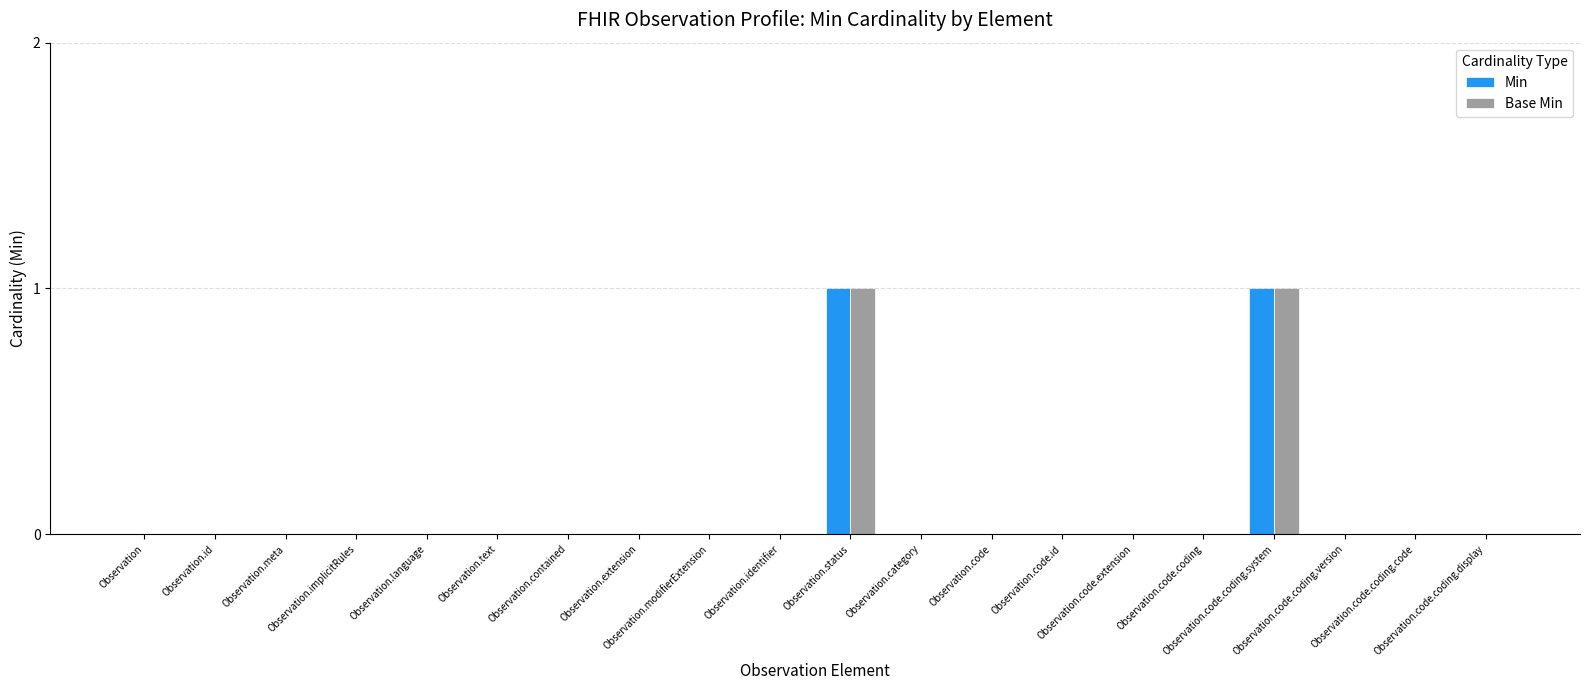

What is the label of the 6th bar from the right?

Observation.code.extension